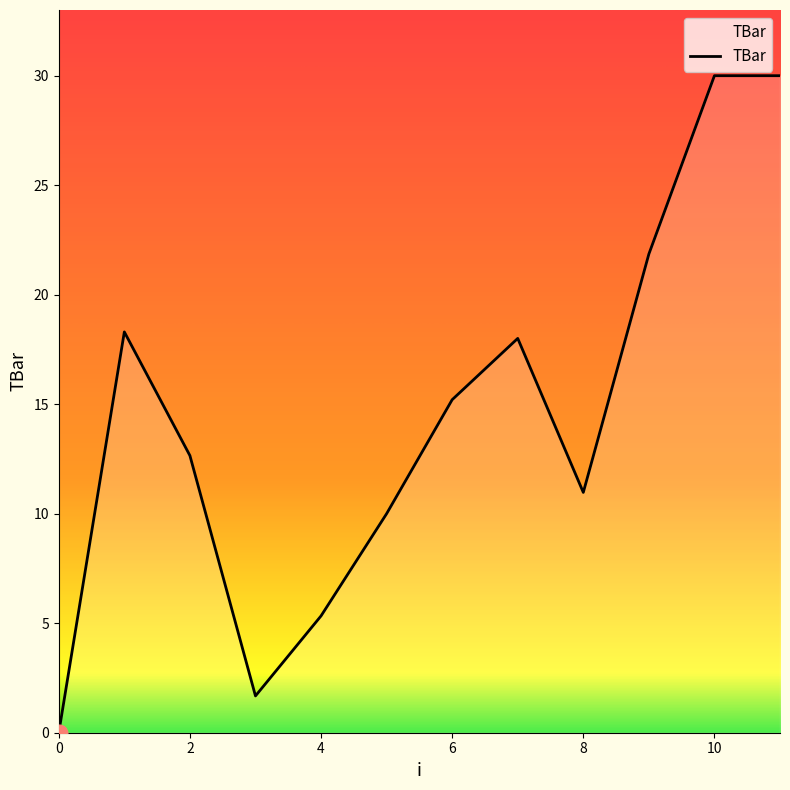

What is the difference between the maximum and minimum values?

30.0